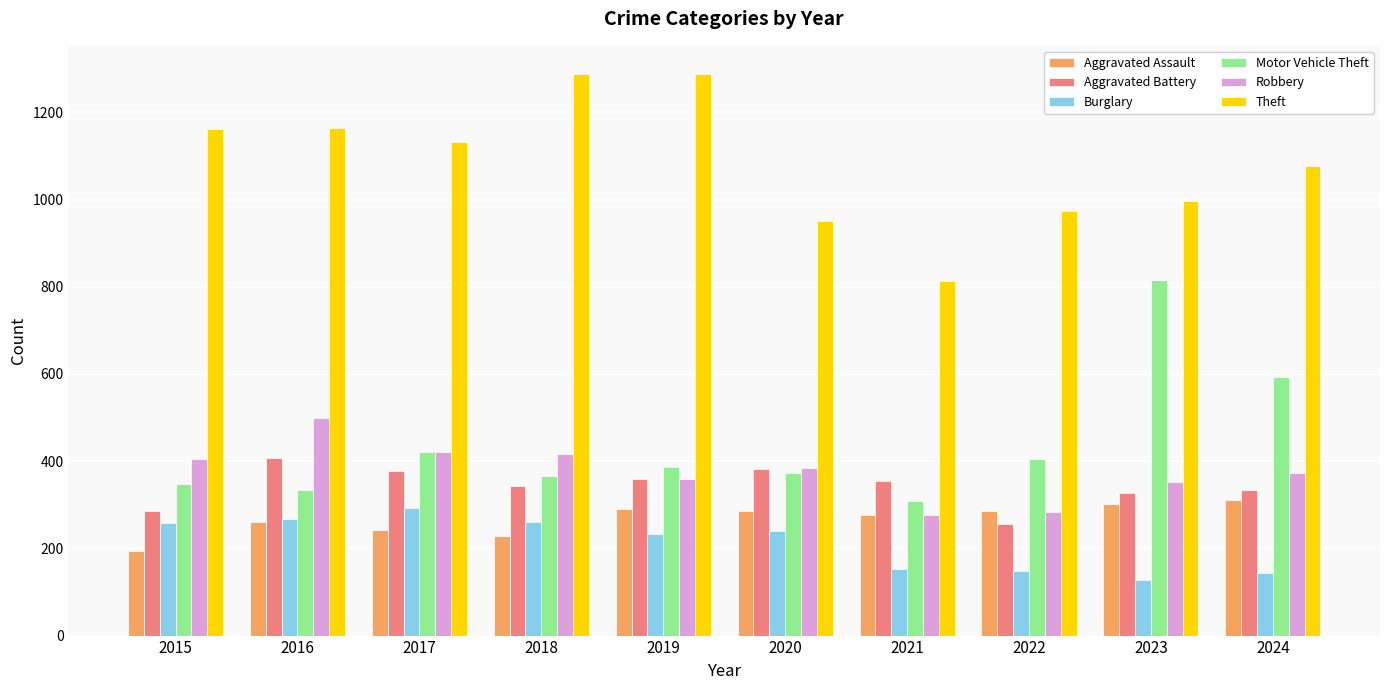

What is the spread (max minus min) of values at 2022?

826